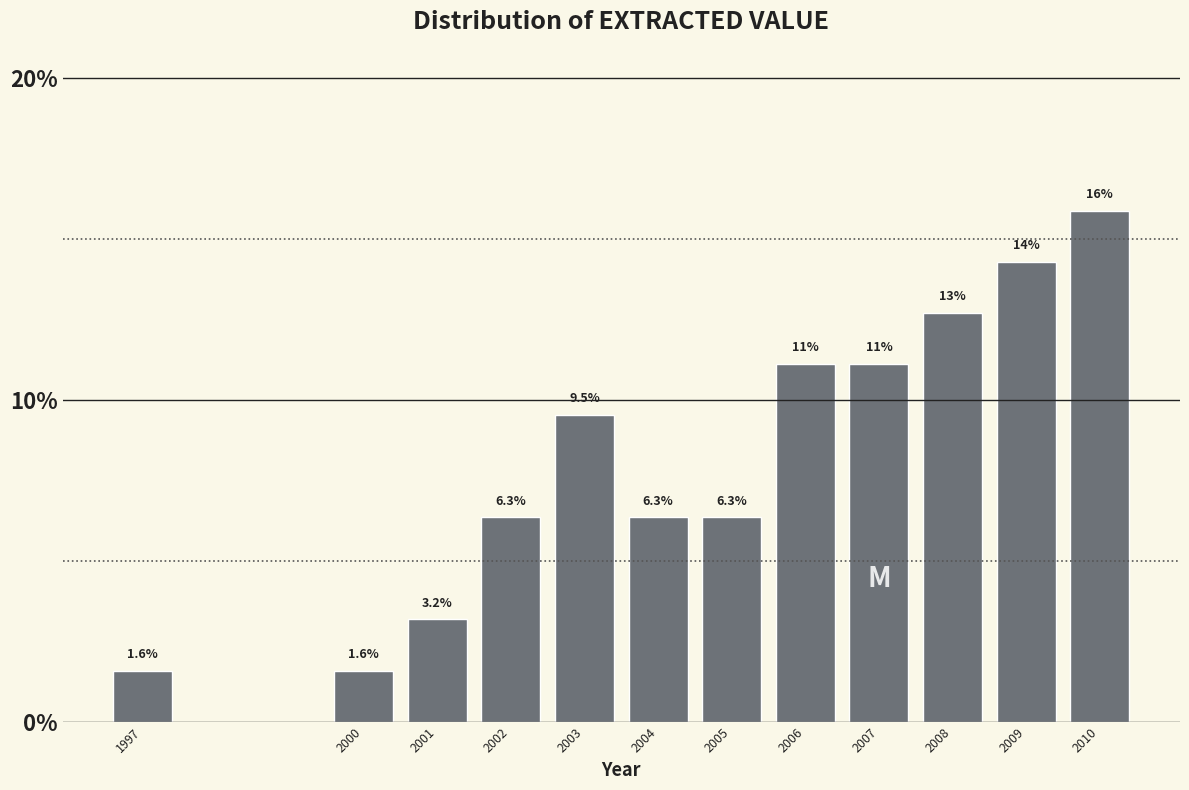

Reading left to right, list all the values displayed in this chart.

1.6	1.6	3.2	6.3	9.5	6.3	6.3	11.1	11.1	12.7	14.3	15.9